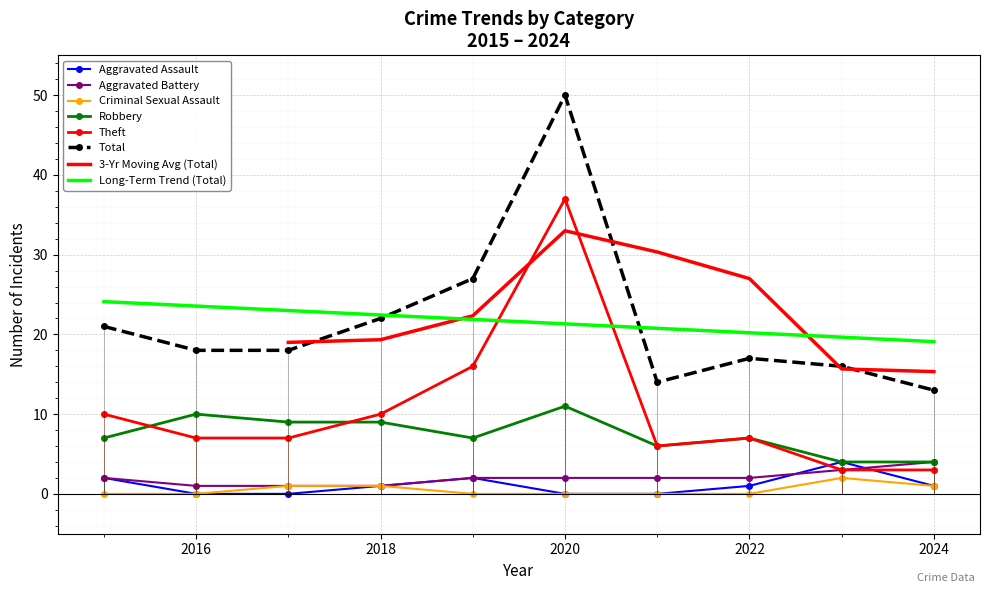

What is the average value of the Aggravated Assault series?

1.1